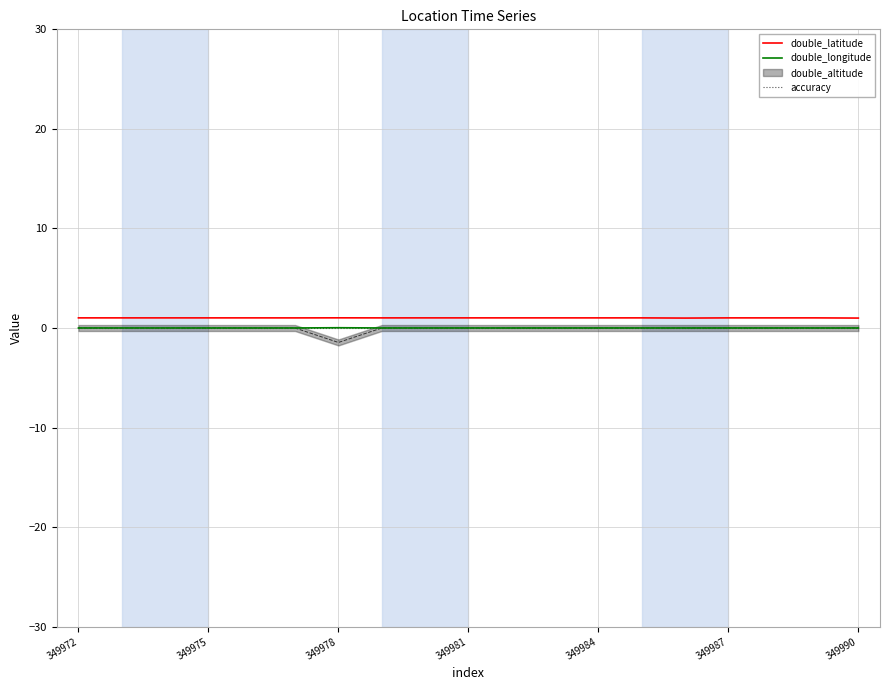

What is the spread (max minus min) of values at 349975?

1.0